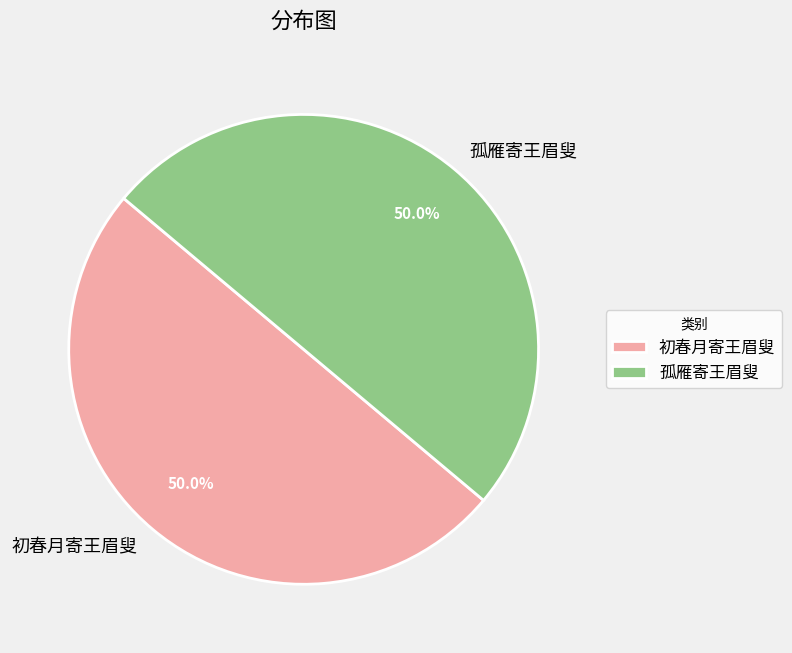

What percentage is NOT represented by 初春月寄王眉叟?

50.0%